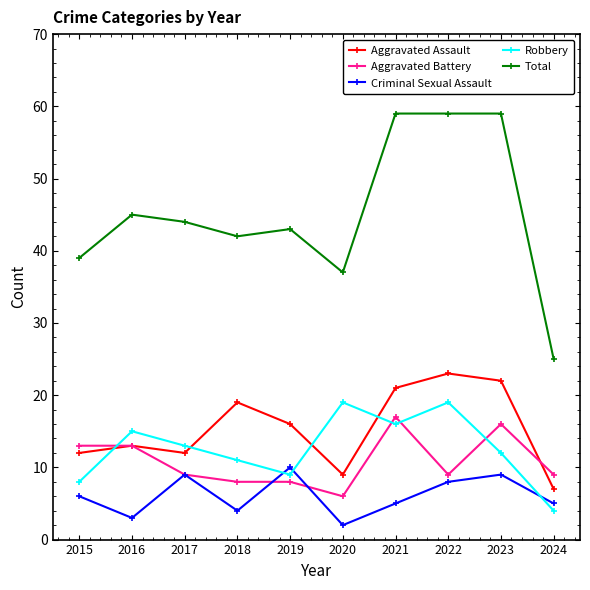

Read the Aggravated Assault value at 2017, to the nearest 5.

10